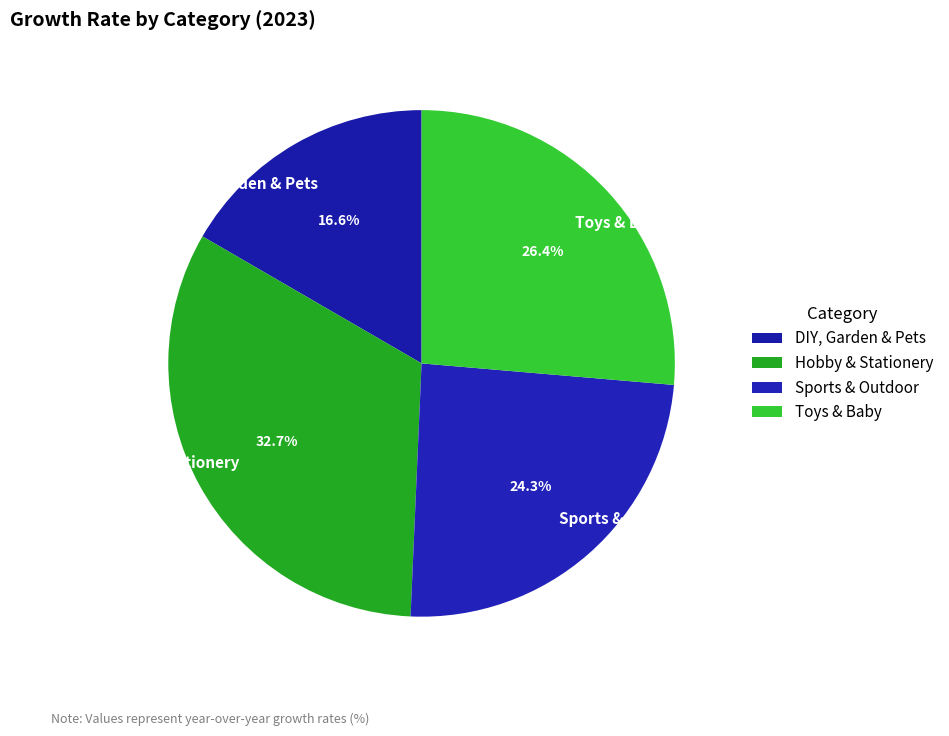

What percentage do Toys & Baby and DIY, Garden & Pets together represent?

43.0%